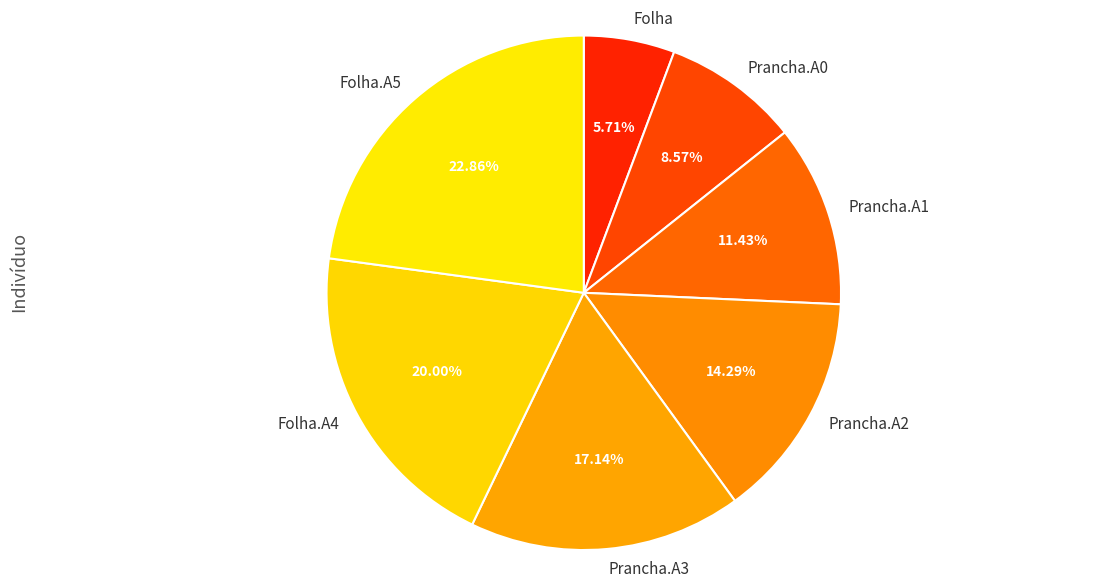

To the nearest percent, what is the difference between the Folha.A4 and Prancha.A2 slice percentages?

6%